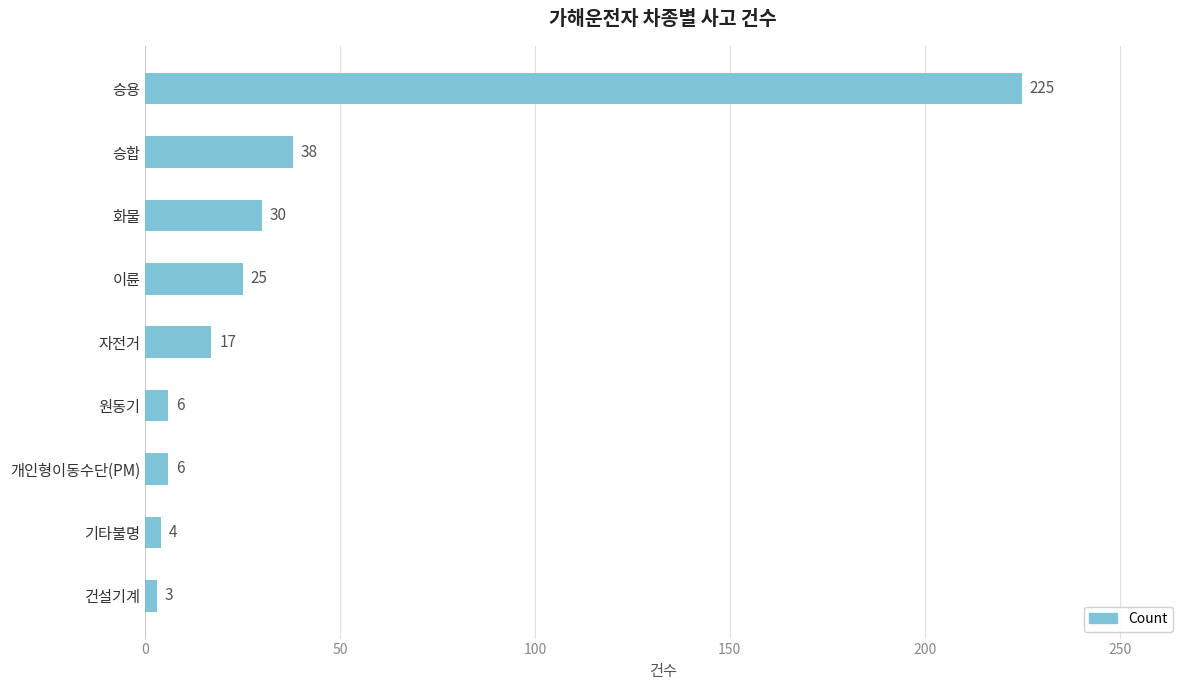

What is the ratio of the value at 자전거 to the value at 이륜?

0.7